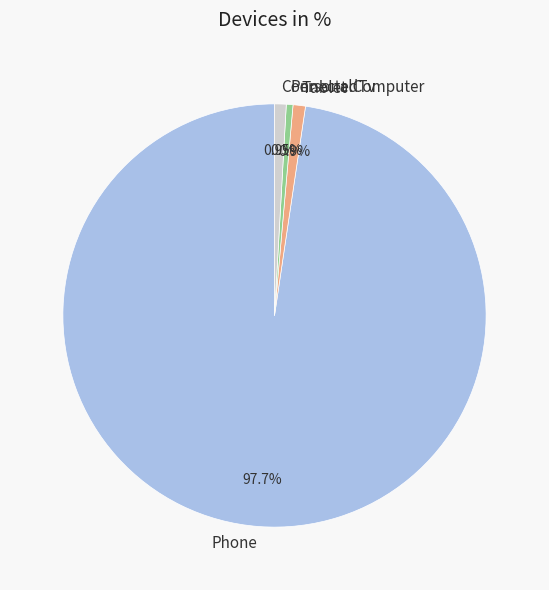

What percentage do Tablet and ConnectedTv together represent?

1.8%